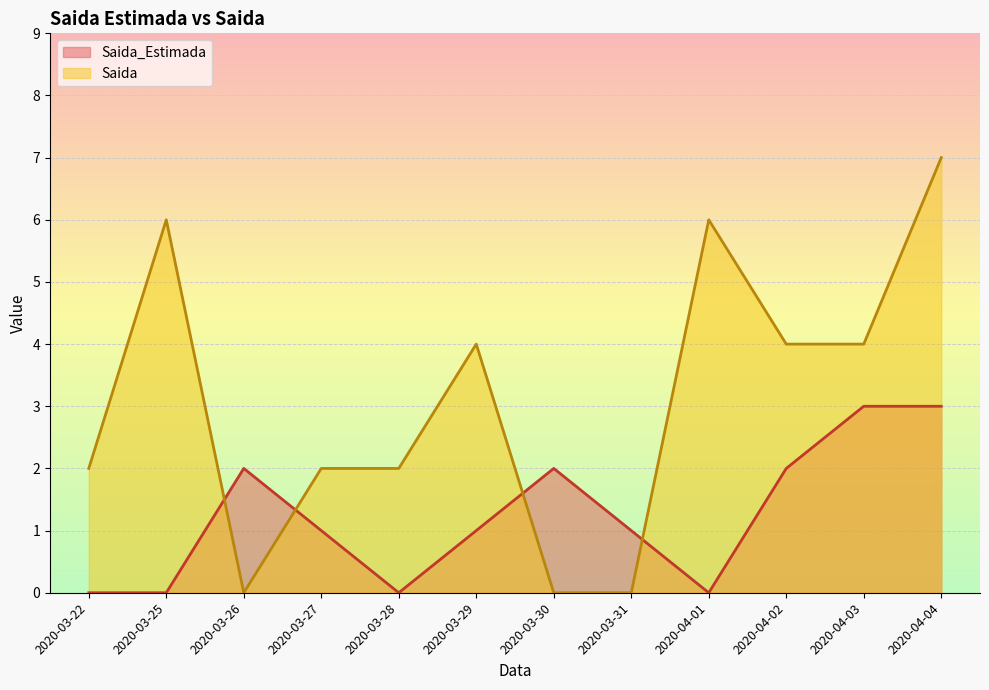

How many series are shown in this chart?

2